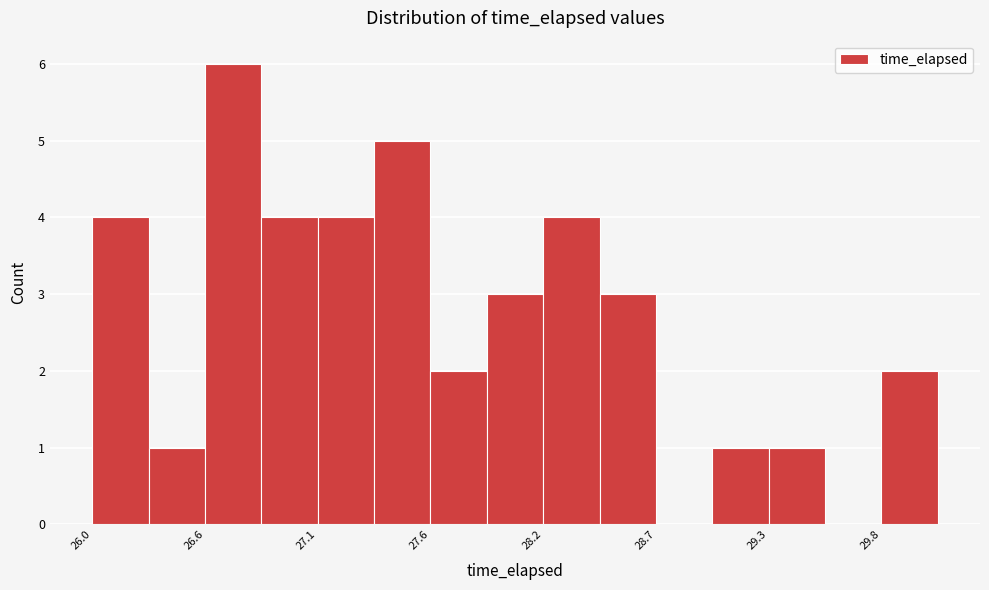

Read against the x-axis, roughly where is the centre of the tallest bar?

26.7